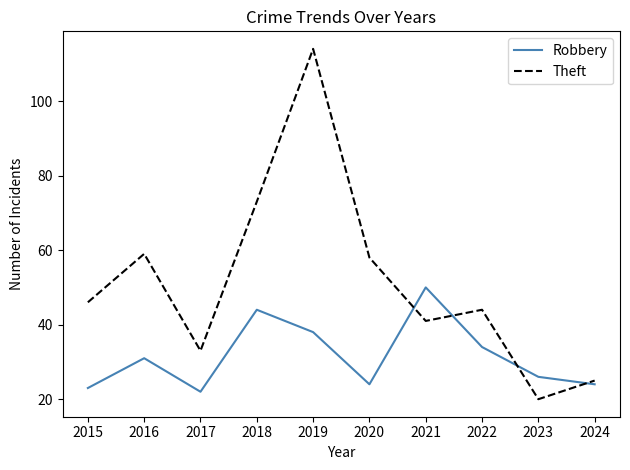

Is this an area chart (filled region under the line)?

No